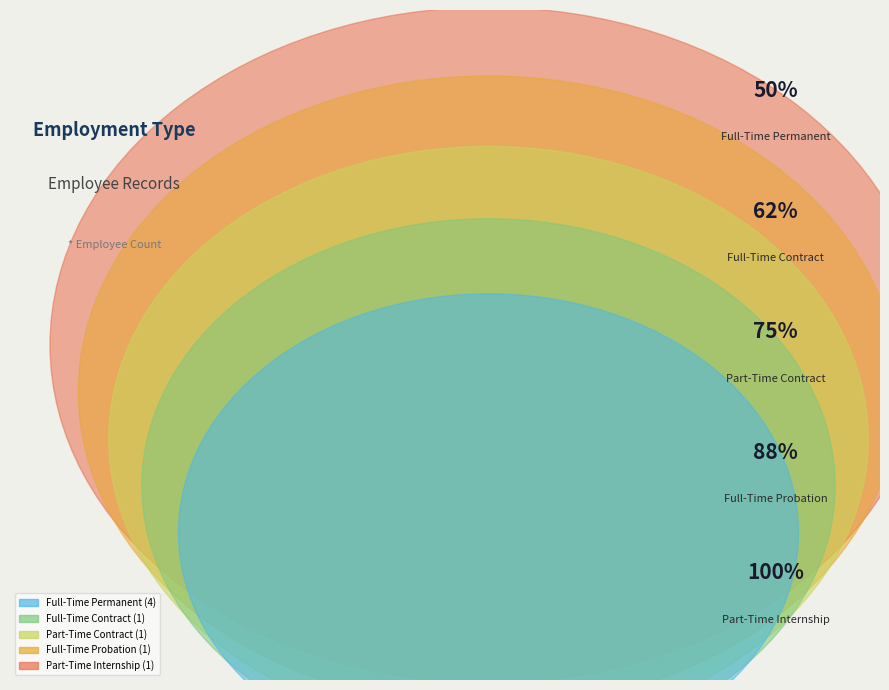

Is there any slice that represents more than half of the pie?

No